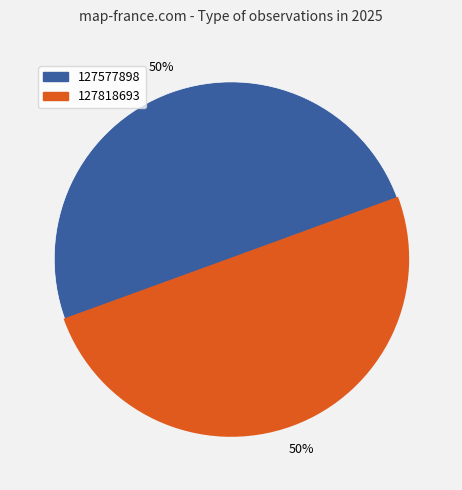

What is the ratio of the value at 127577898 to the value at 127818693?

1.0